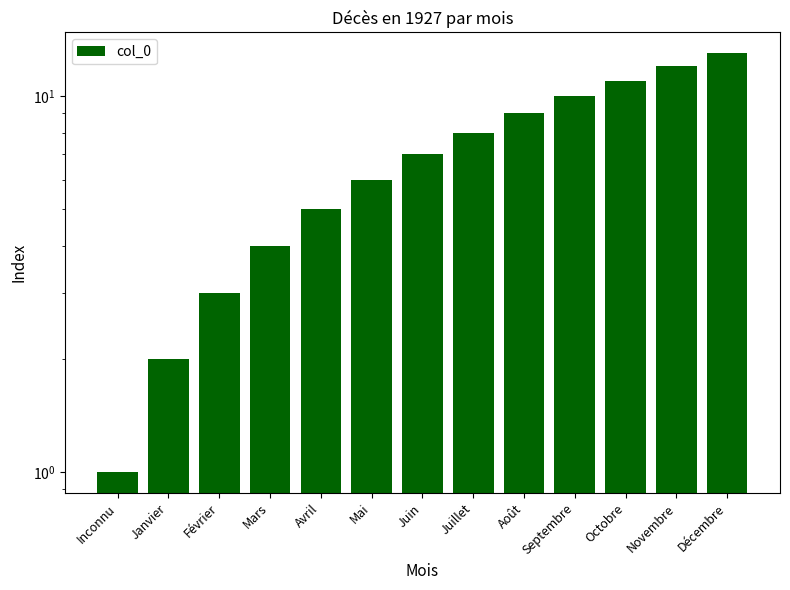

What is the ratio of the value at Juin to the value at Inconnu?

7.0